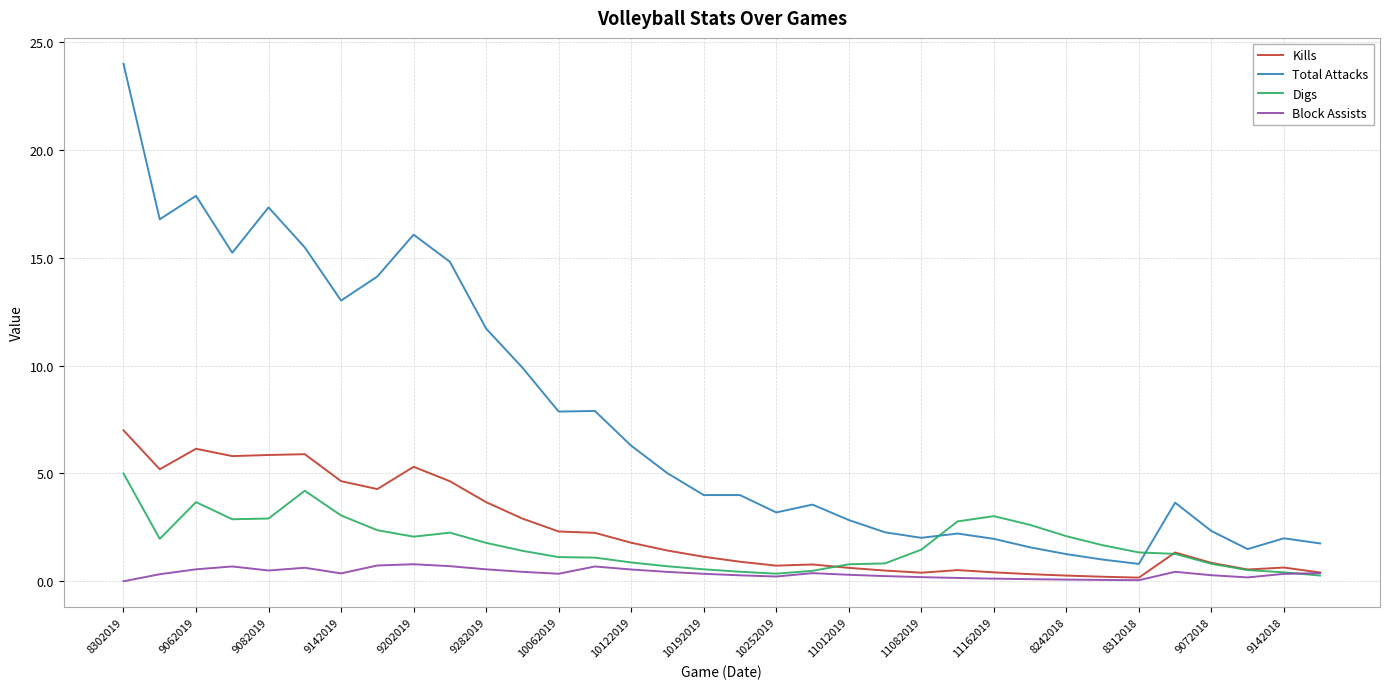

True or false: Total Attacks and Block Assists cross at least once.

False